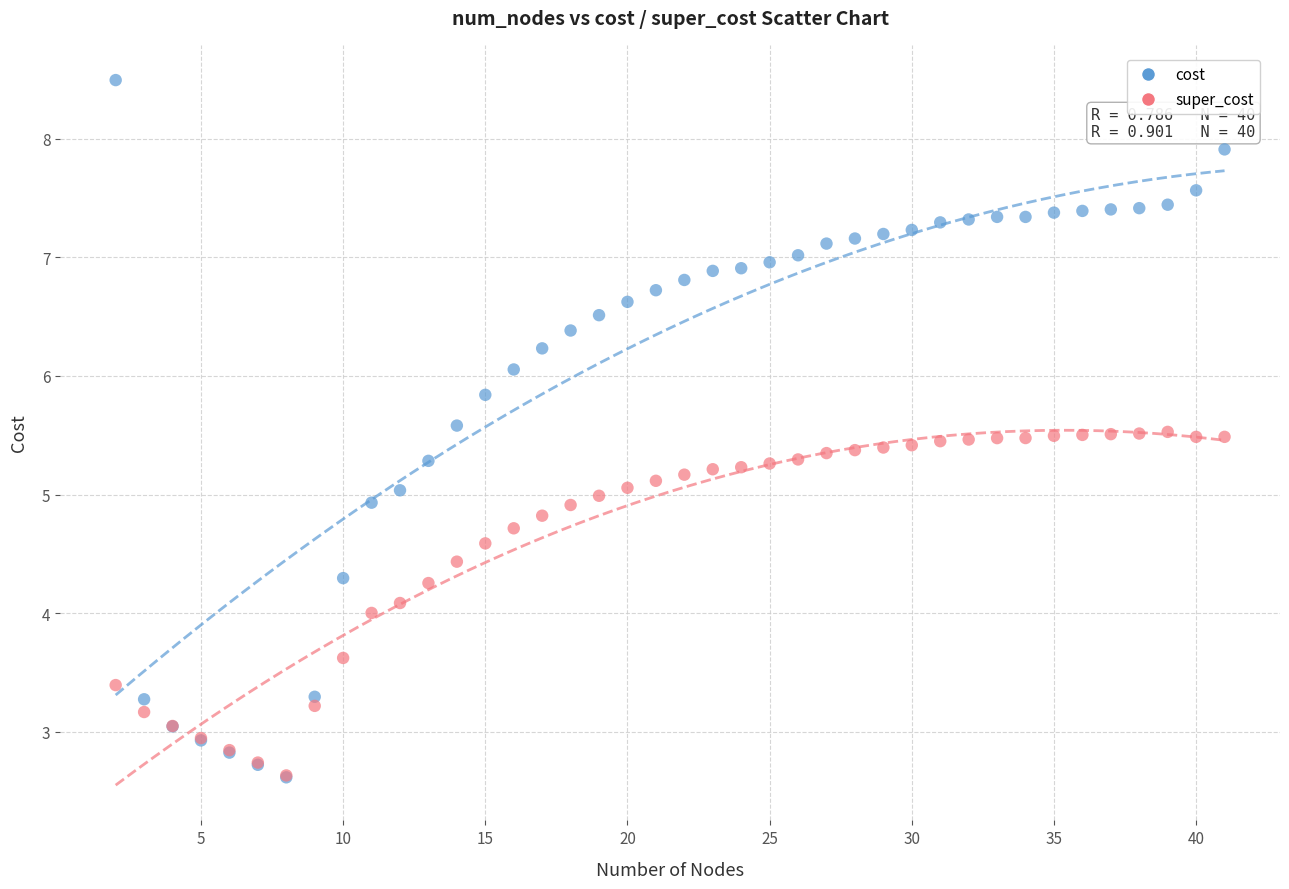

What are all the series names shown in the legend?

cost, super_cost